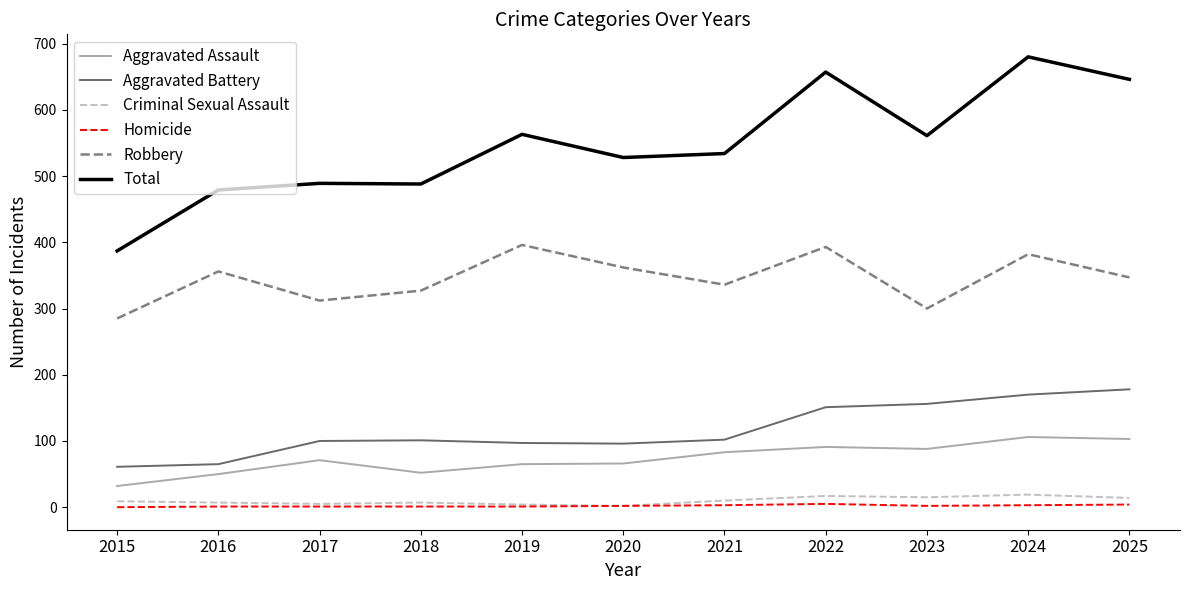

At which category does the chart reach its peak across all series?

2024